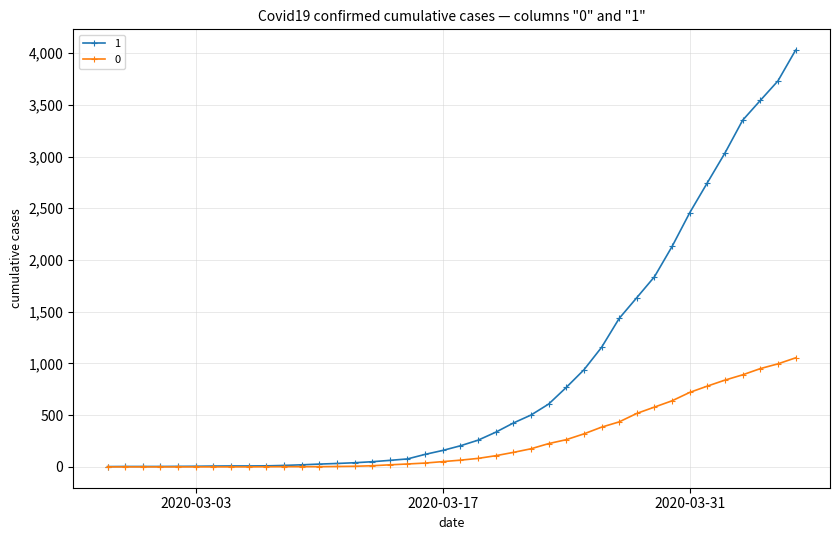

What is the value of the 0 point at the 31st from the left?

517